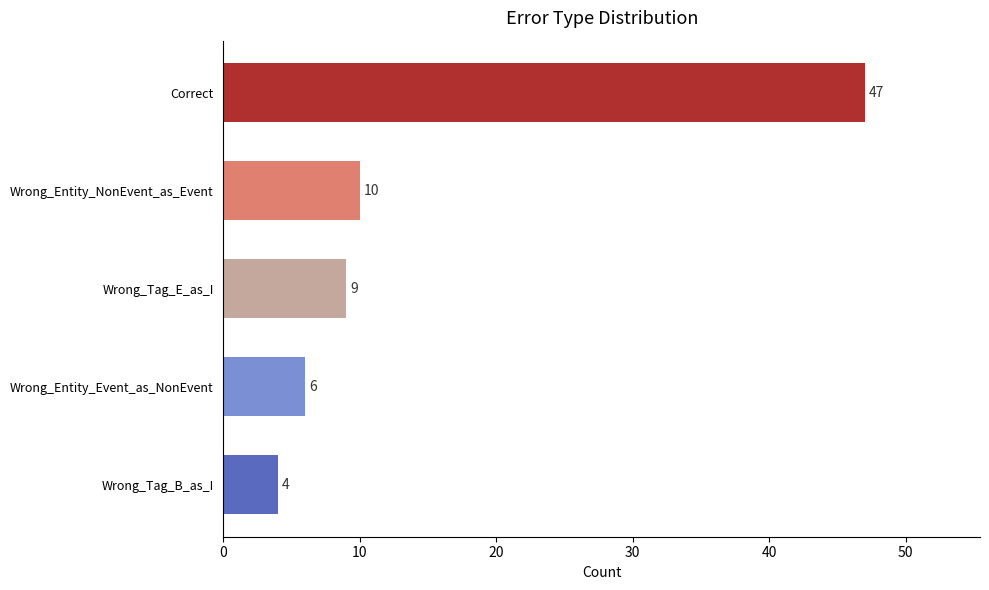

At which label is the value closest to 25?

Wrong_Entity_NonEvent_as_Event